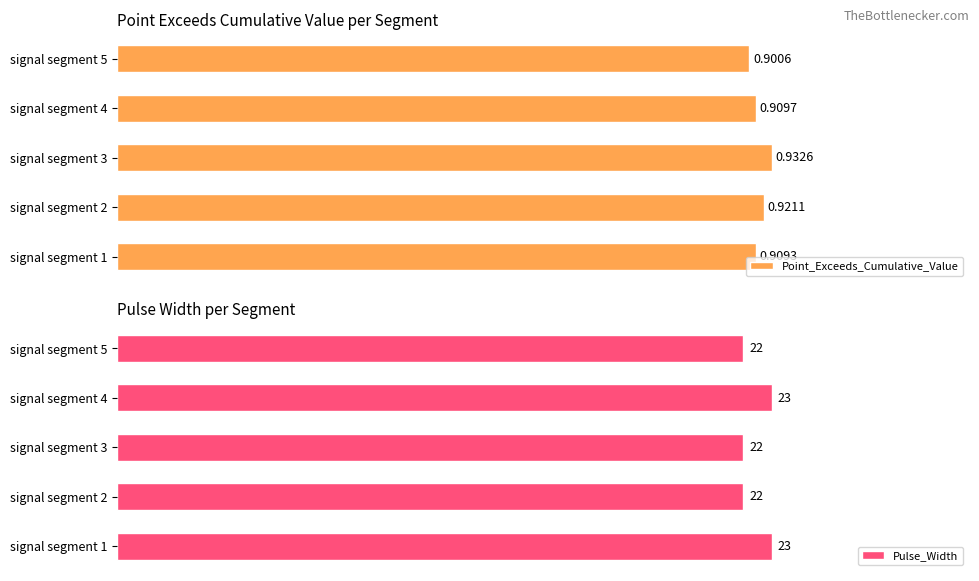

Which series has the largest total across all categories?

Pulse_Width